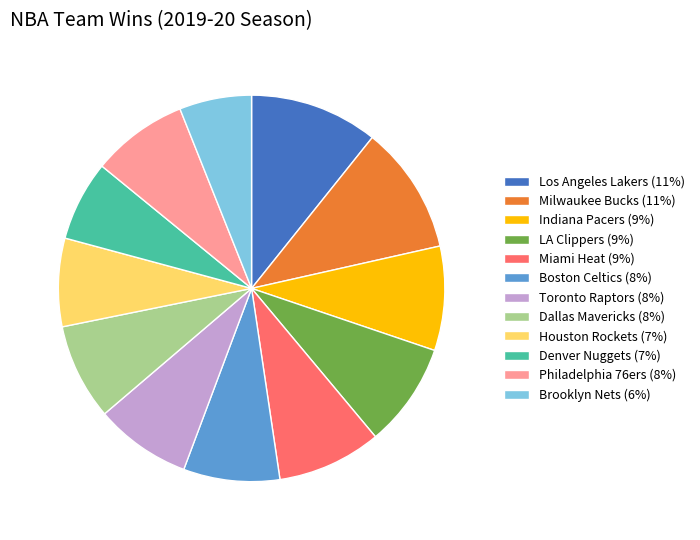

True or false: Denver Nuggets (7%) accounts for 7% of the total.

True